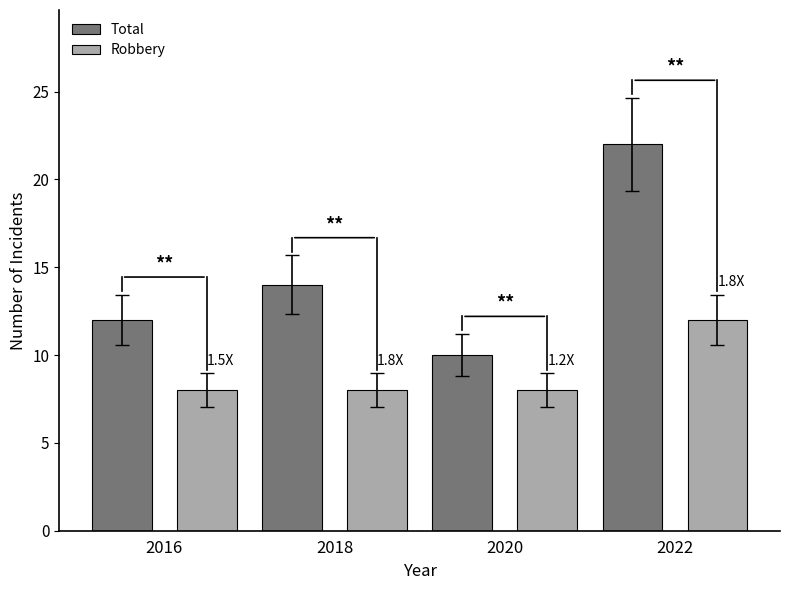

Reading left to right, extract all data points from this chart.

Total: 12	14	10	22
Robbery: 8	8	8	12